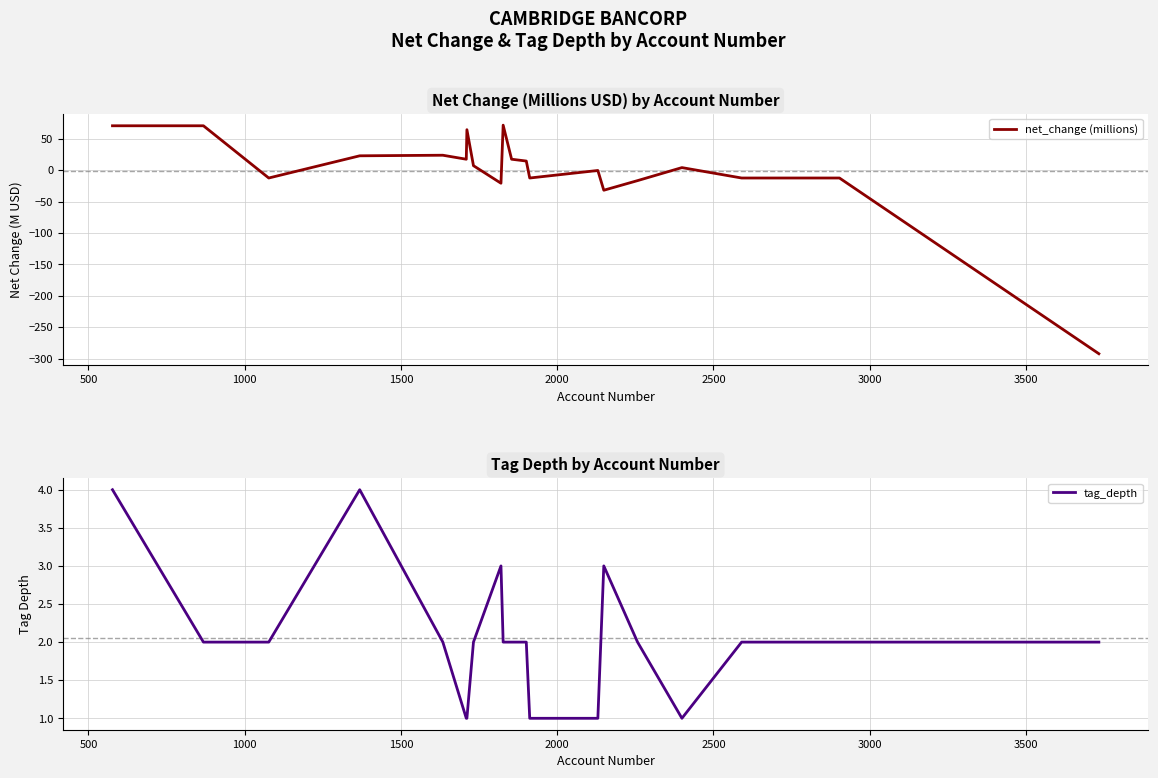

What is the highest value of the net_change (millions) series?

71.8